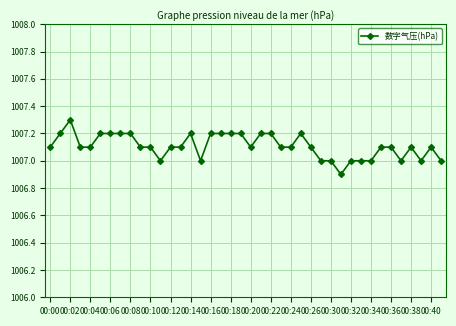

What is the difference between the maximum and second lowest values?

0.3